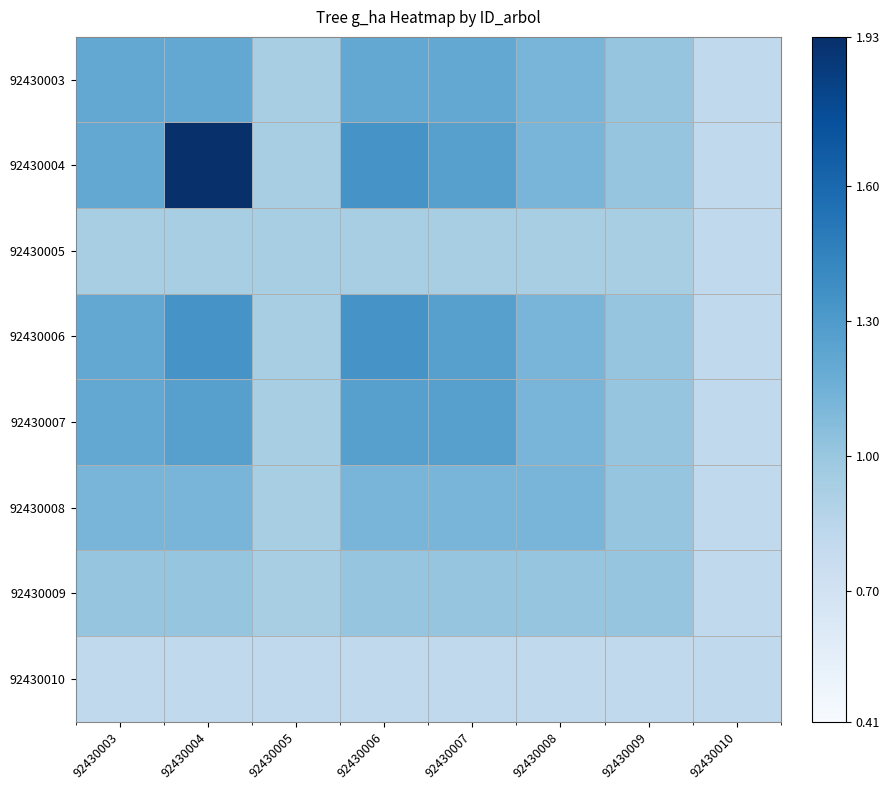

Which series has the largest total across all categories?

92430004